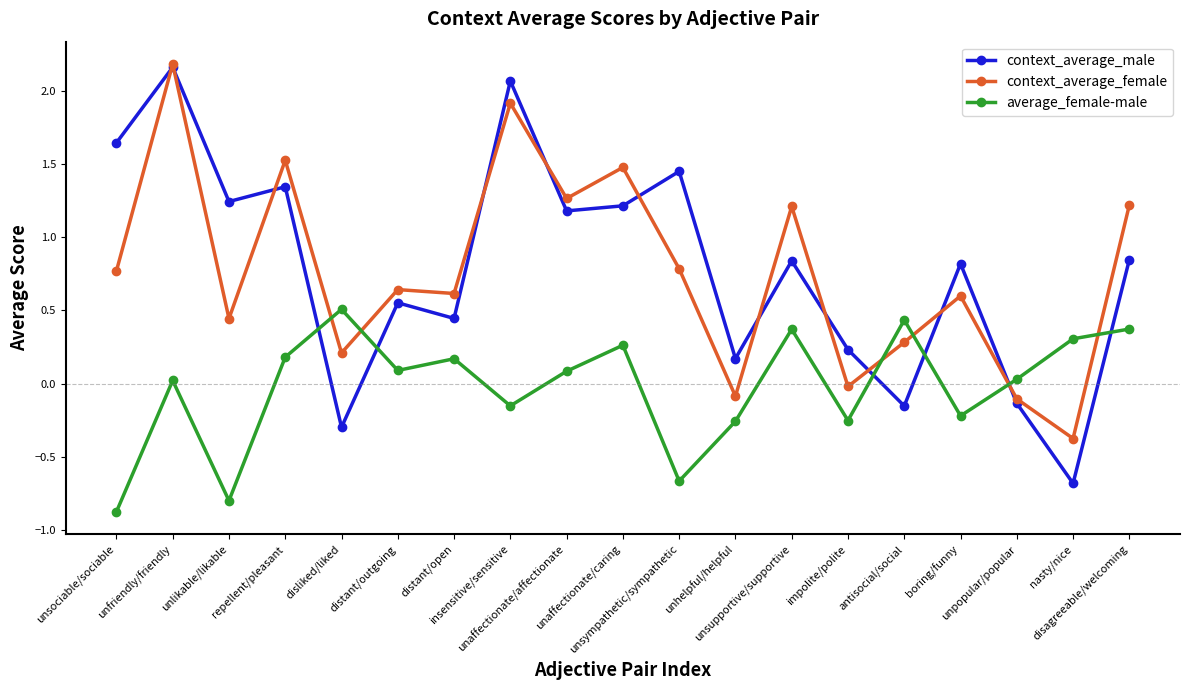

Is it true that context_average_male equals -0.2 at antisocial/social?

True